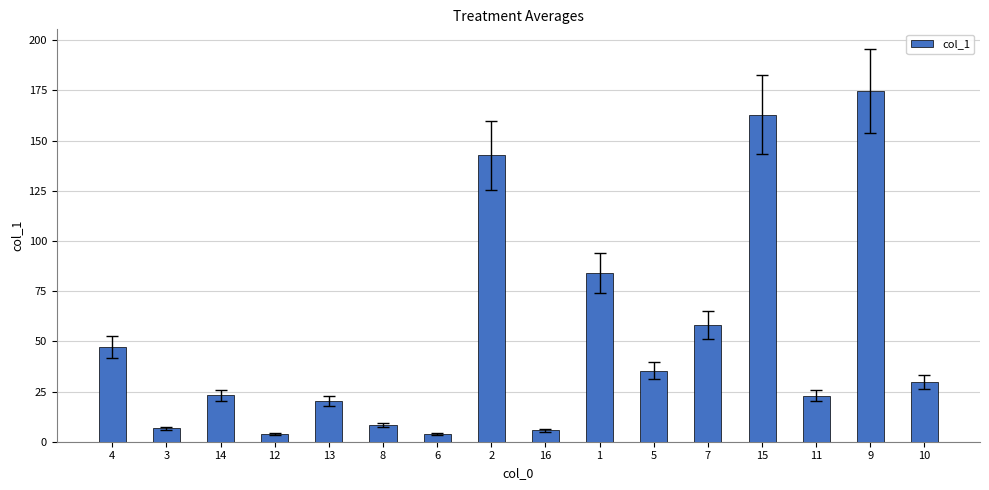

Approximately how many times larger is the value at 14 compared to 1?

0.3